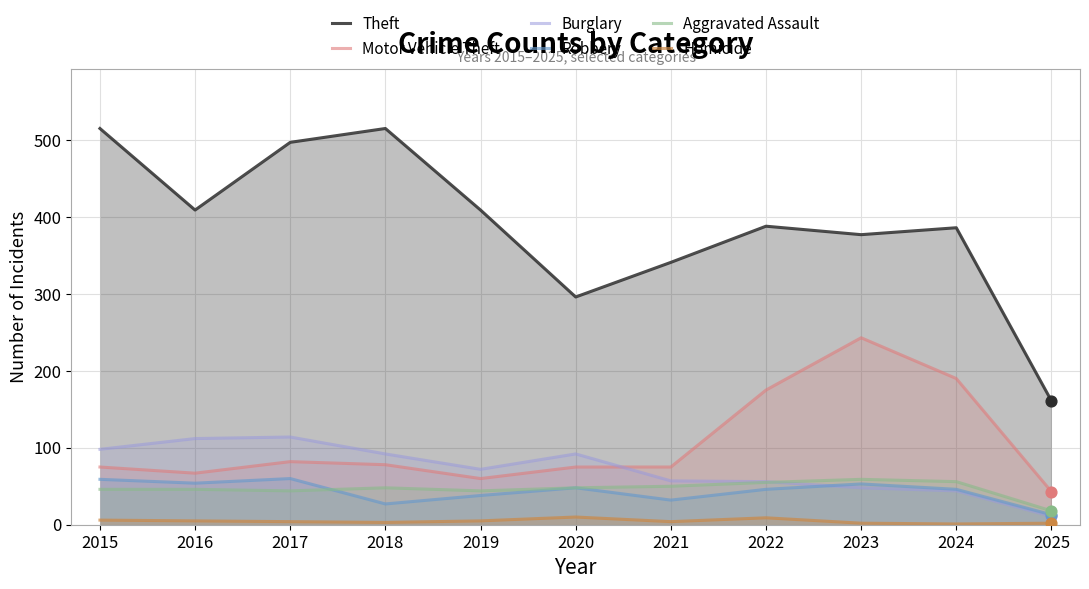

Which series has the largest Y range (max minus min)?

Theft